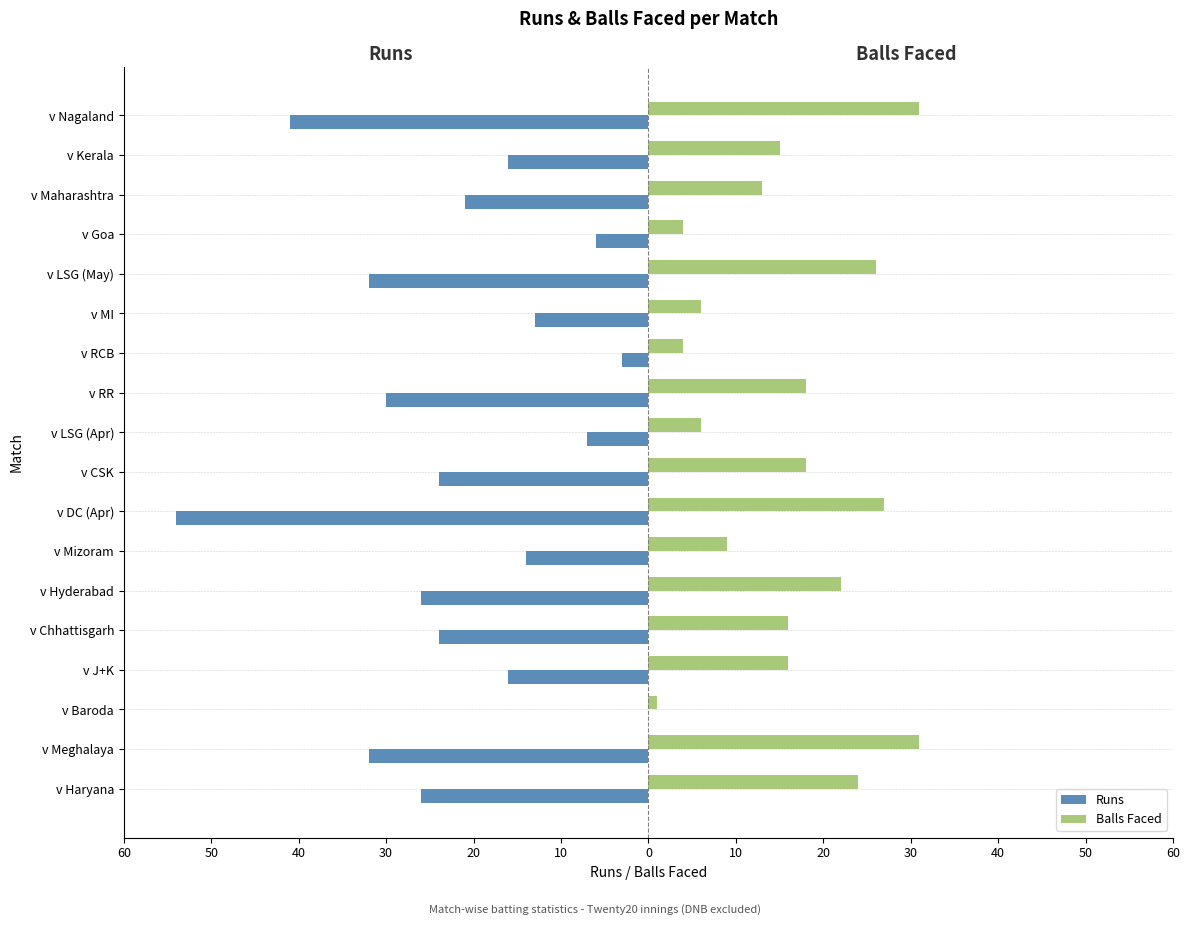

What is the average value of the Balls Faced series?

16